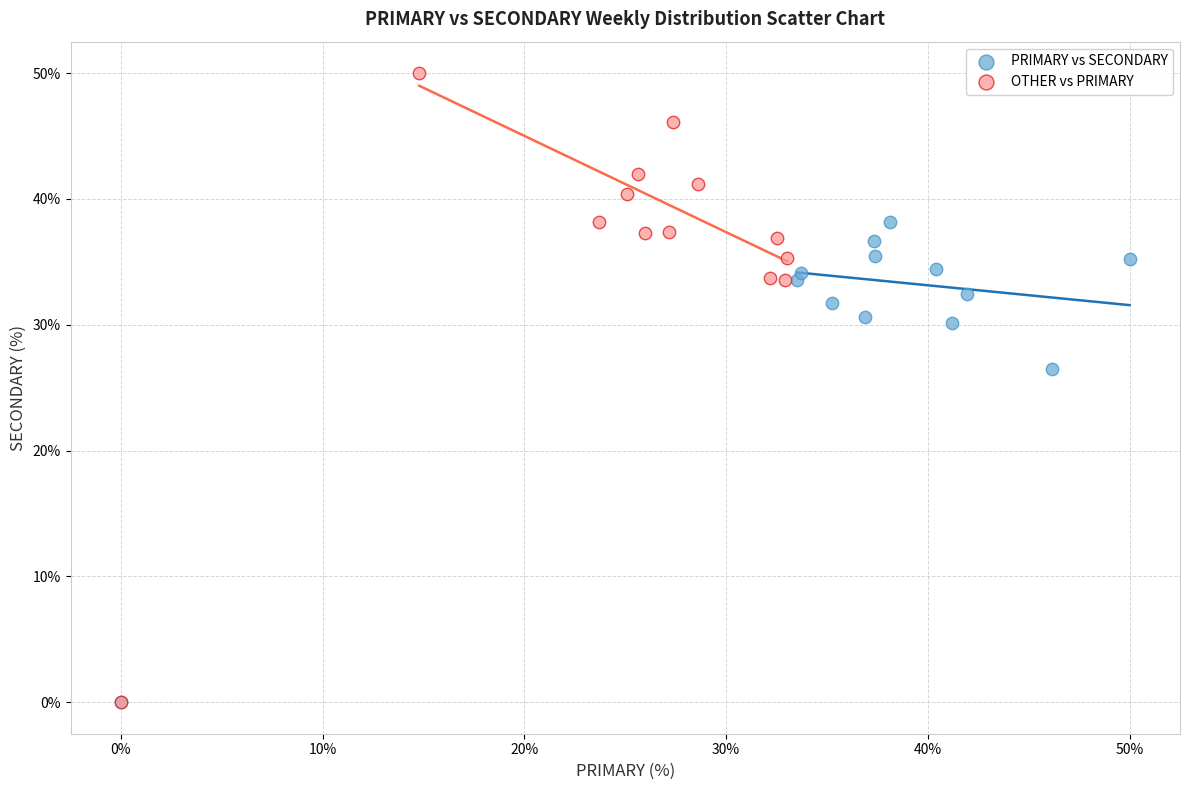

Which series contains the highest Y value?

OTHER vs PRIMARY